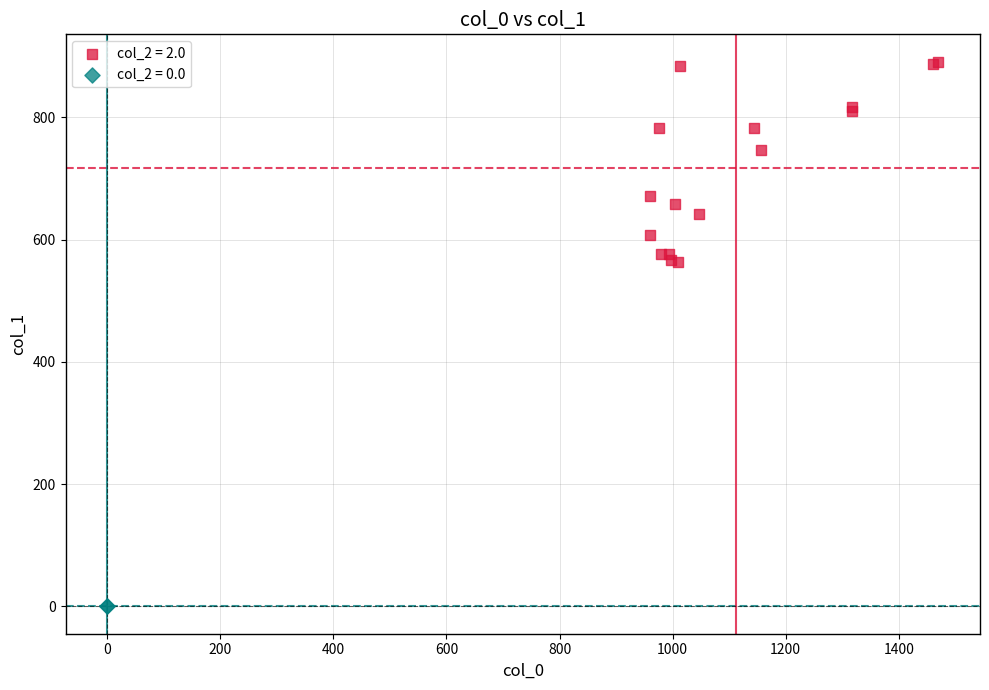

Which series contains the lowest Y value?

col_2 = 0.0